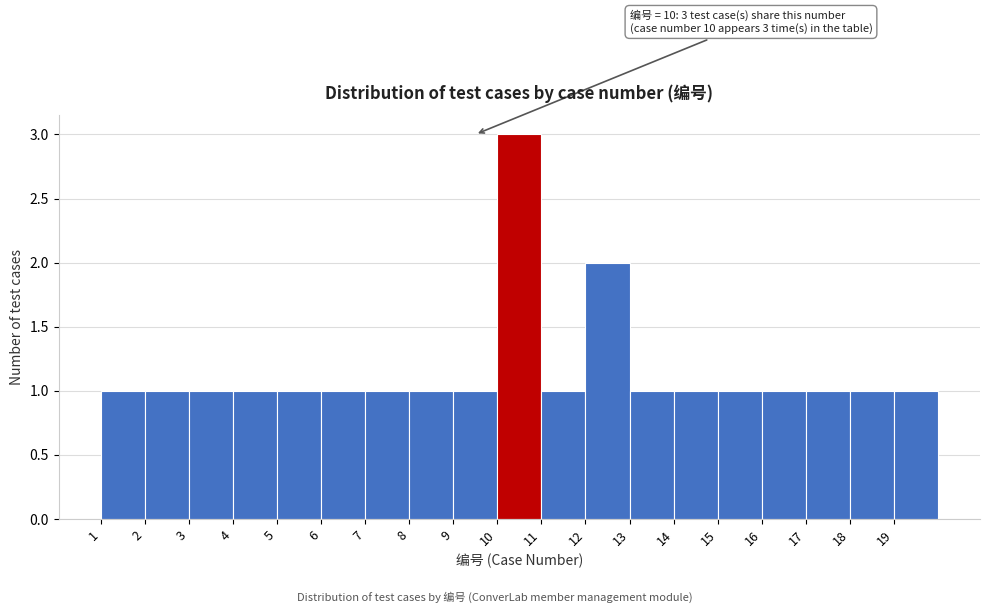

Which range on the x-axis has the tallest bar?

10 to 11